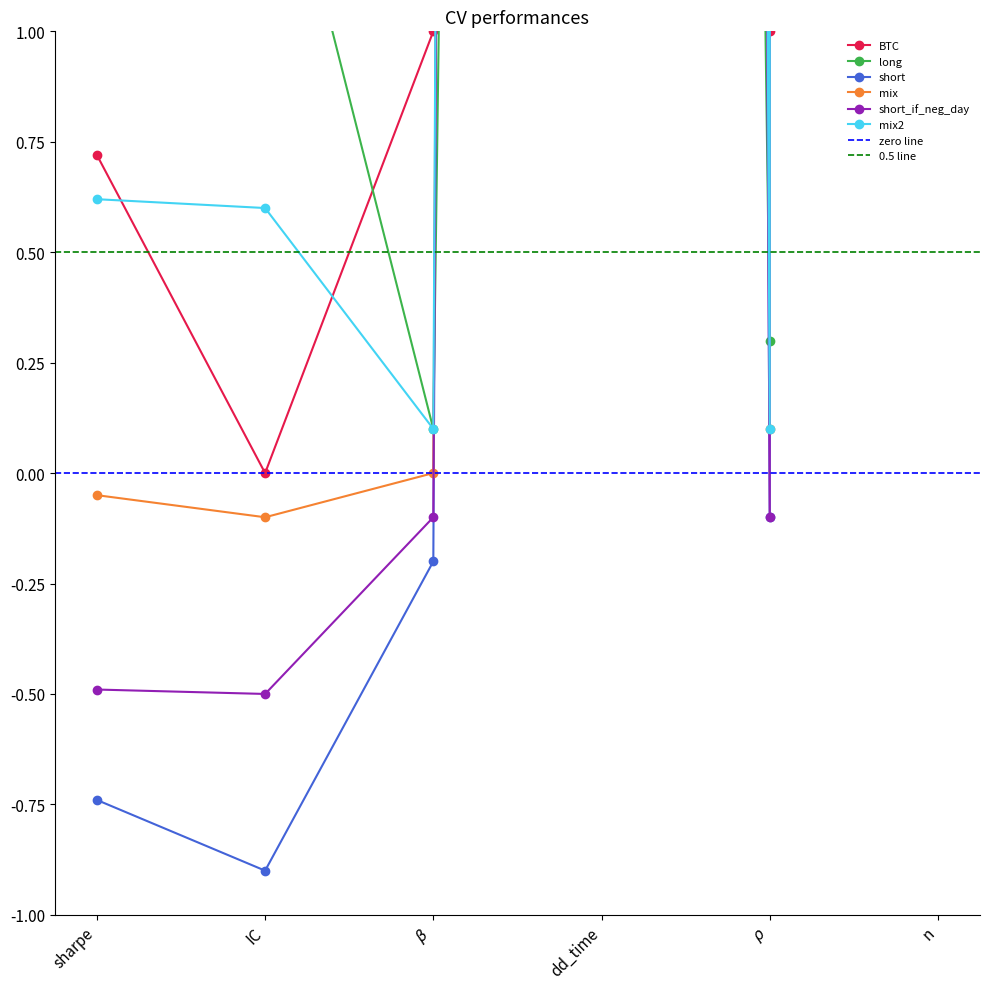

True or false: short_if_neg_day has more than 0 interior local peaks.

True